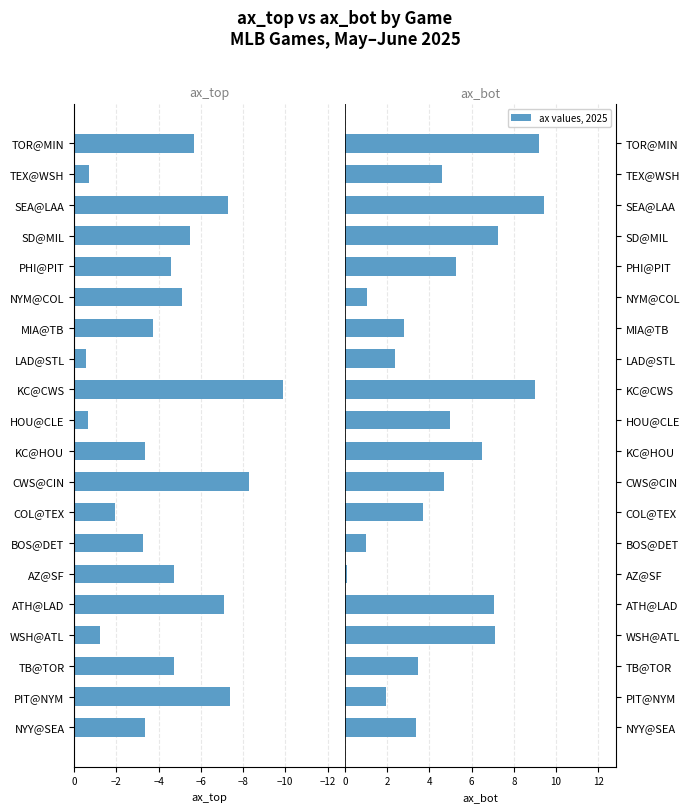

What is the difference between the highest and lowest values at BOS@DET?

4.2